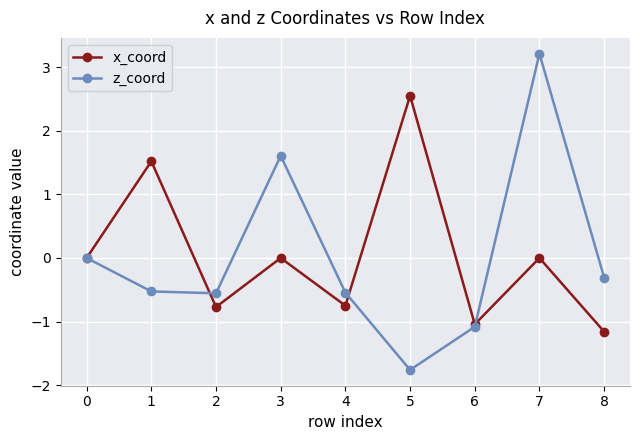

How many series are shown in this chart?

2